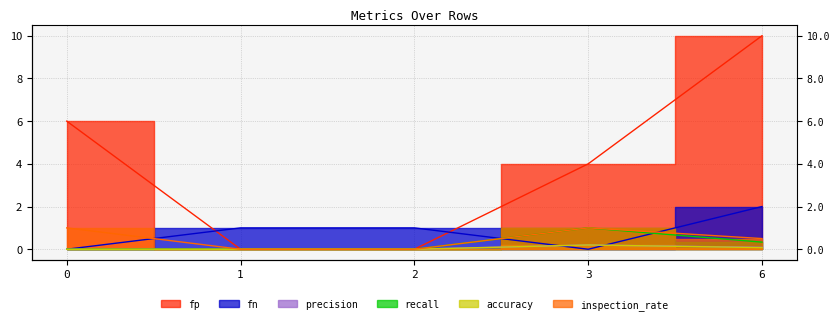

How many positive values does the recall series have?

2